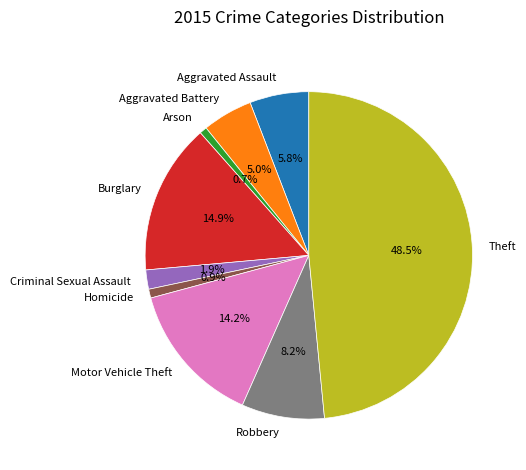

To the nearest percent, what is the difference between the Criminal Sexual Assault and Theft slice percentages?

47%